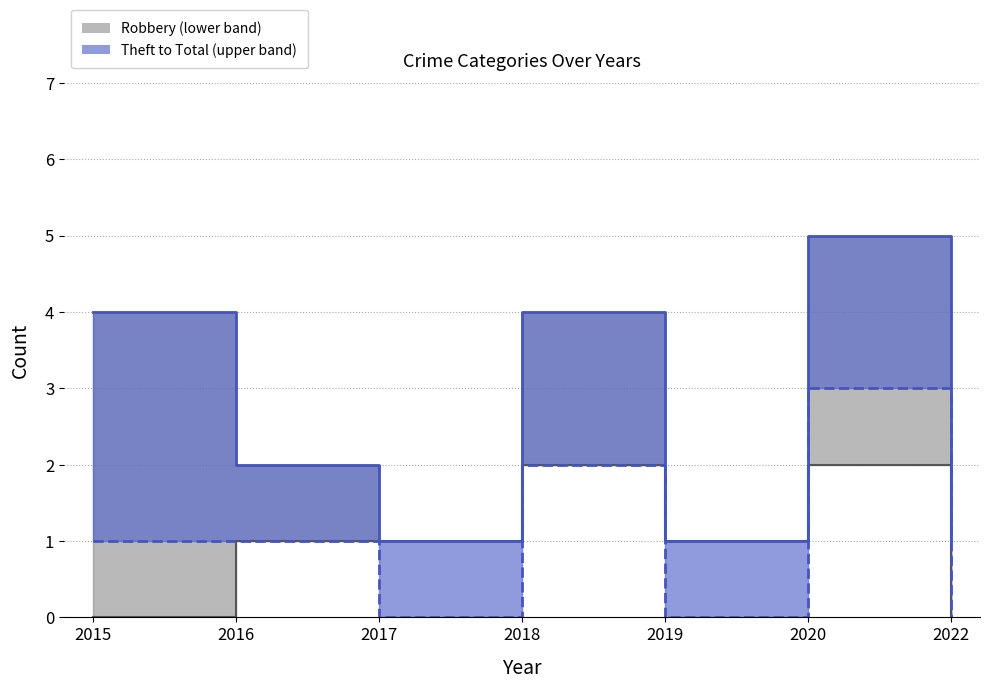

True or false: Robbery and Total cross at least once.

False